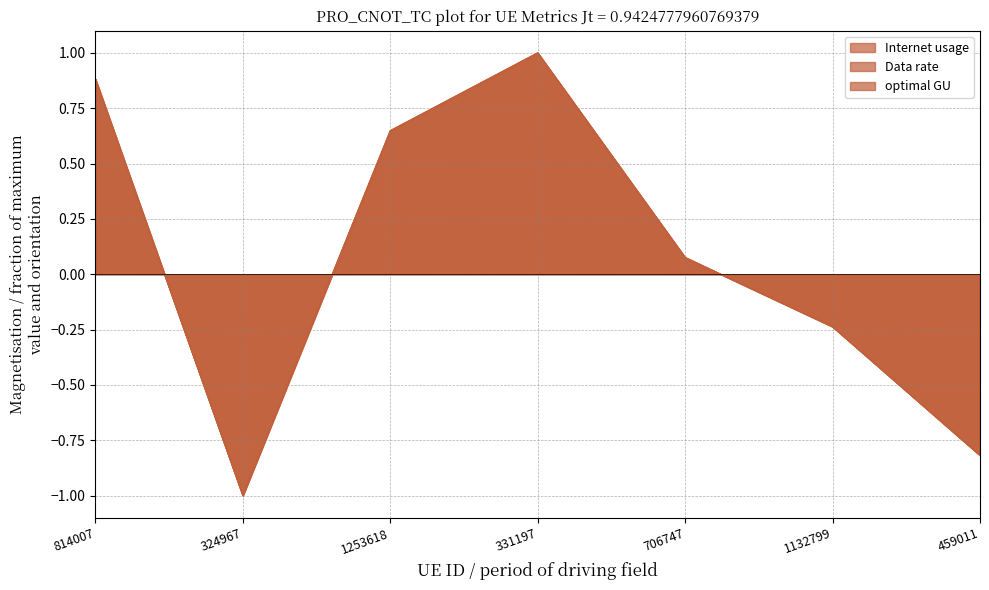

How many distinct data groups are displayed?

3